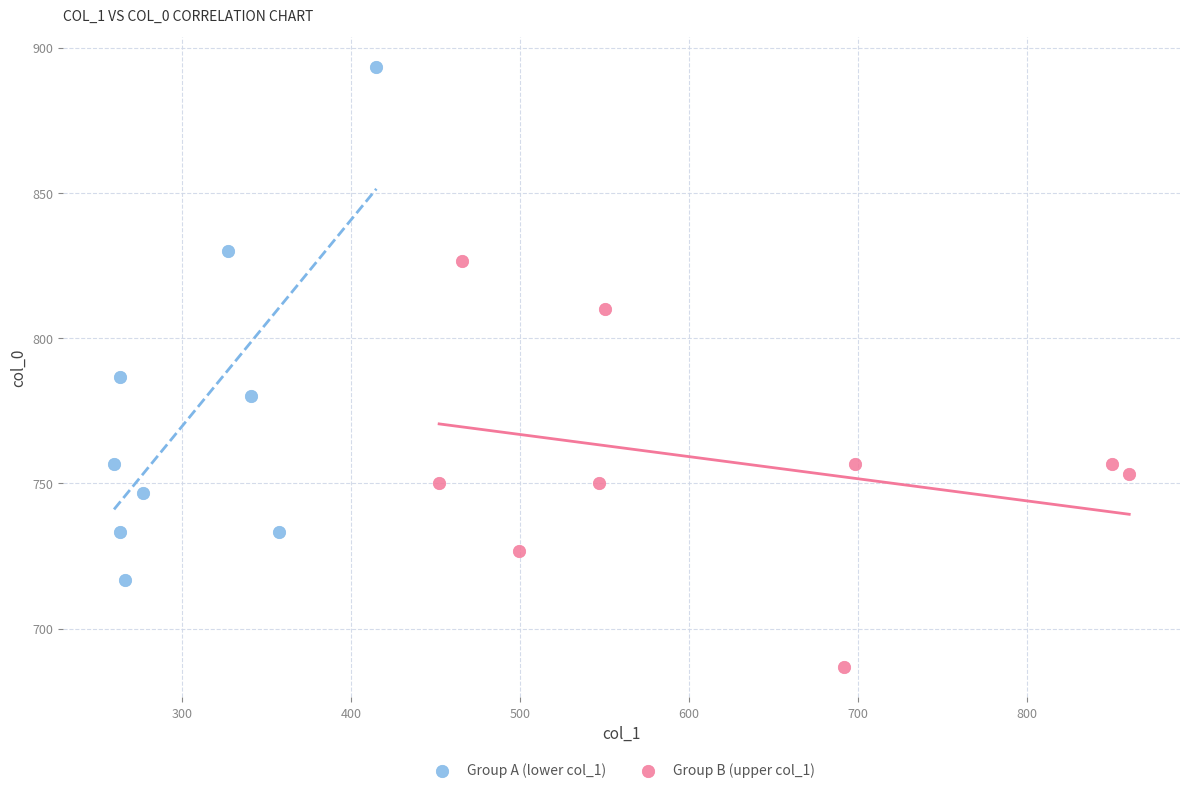

Which series reaches the maximum Y coordinate?

Group A (lower col_1)